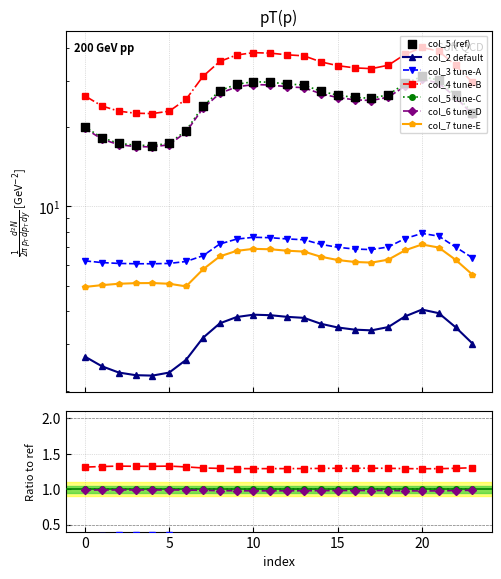

Which series contains the lowest Y value?

col_2